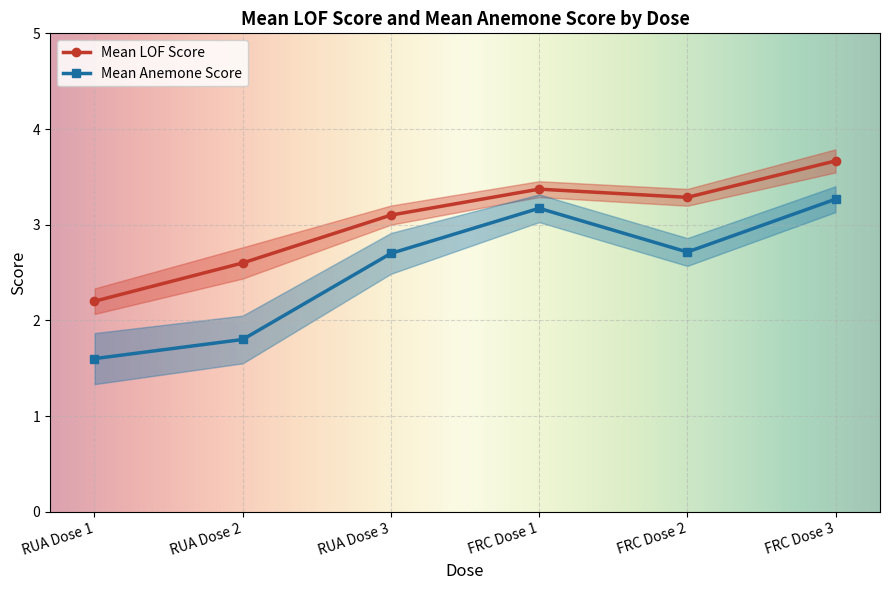

True or false: Mean Anemone Score has more than 2 interior local peaks.

False